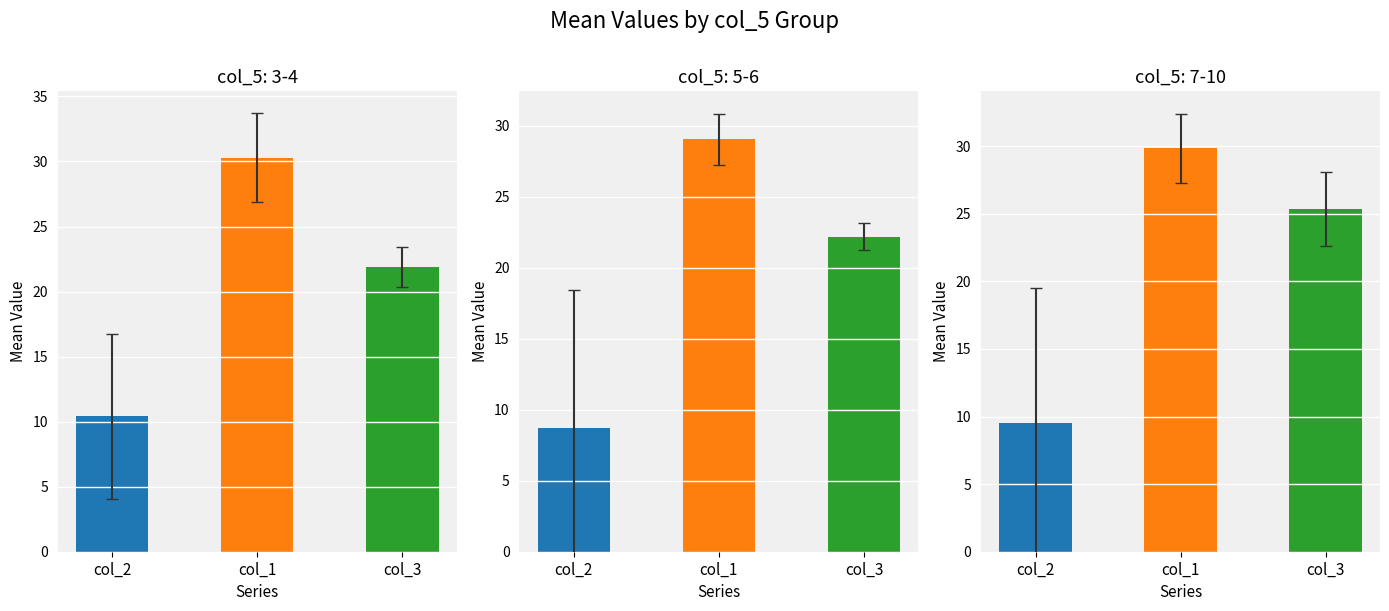

Rank the series at 2 from highest to lowest value.

col_1, col_3, col_2